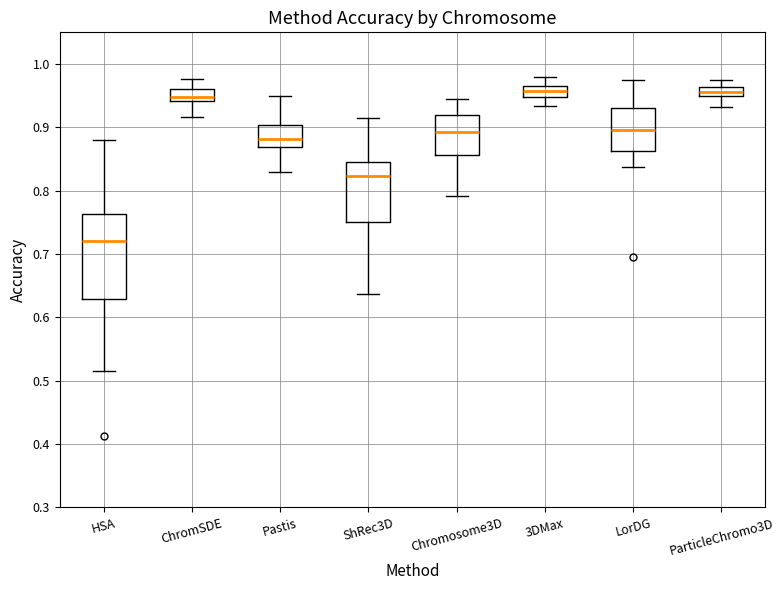

Where does the median line of the box for ShRec3D sit on the y-axis? The values are not printed on the chart, so give them approximately, as read against the axis.

0.82